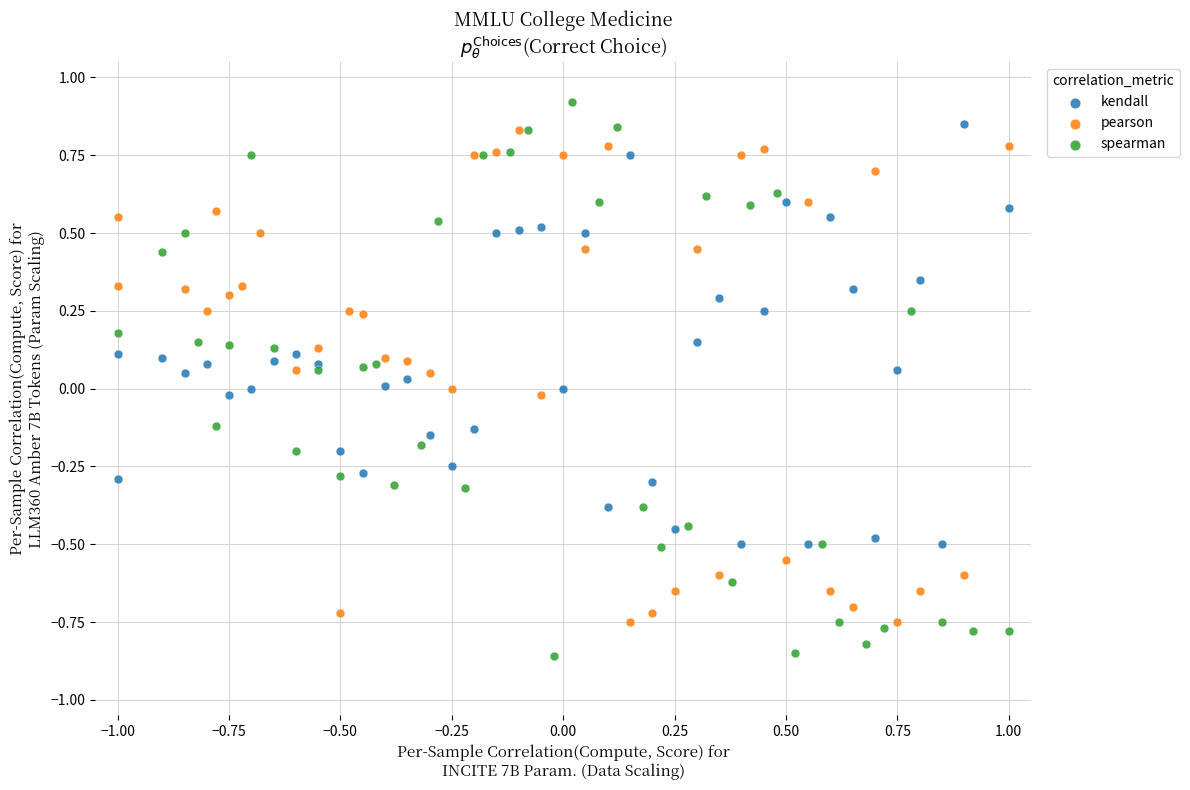

Which series has the largest Y range (max minus min)?

spearman